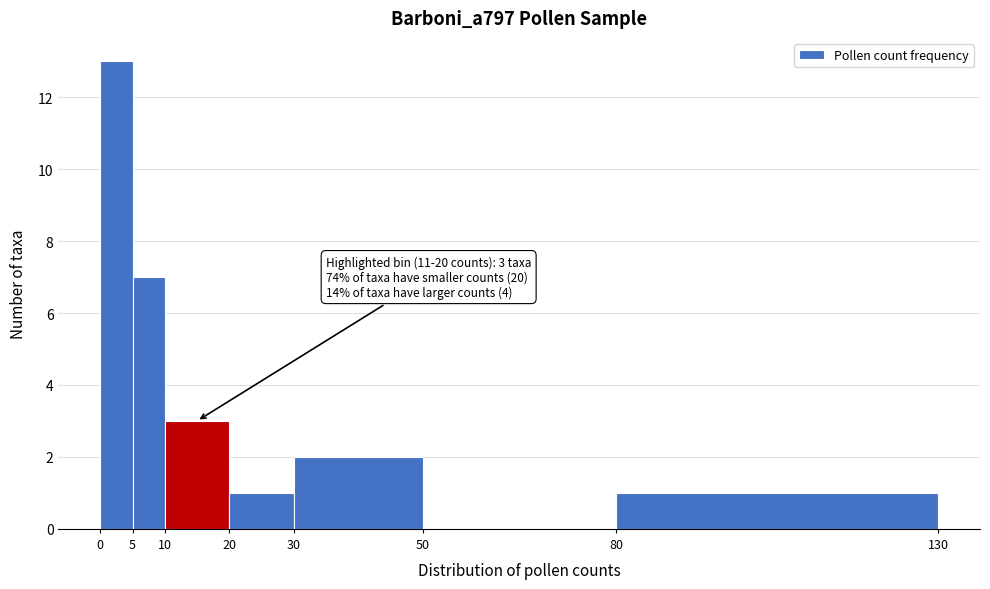

Which range on the x-axis has the tallest bar?

0 to 5